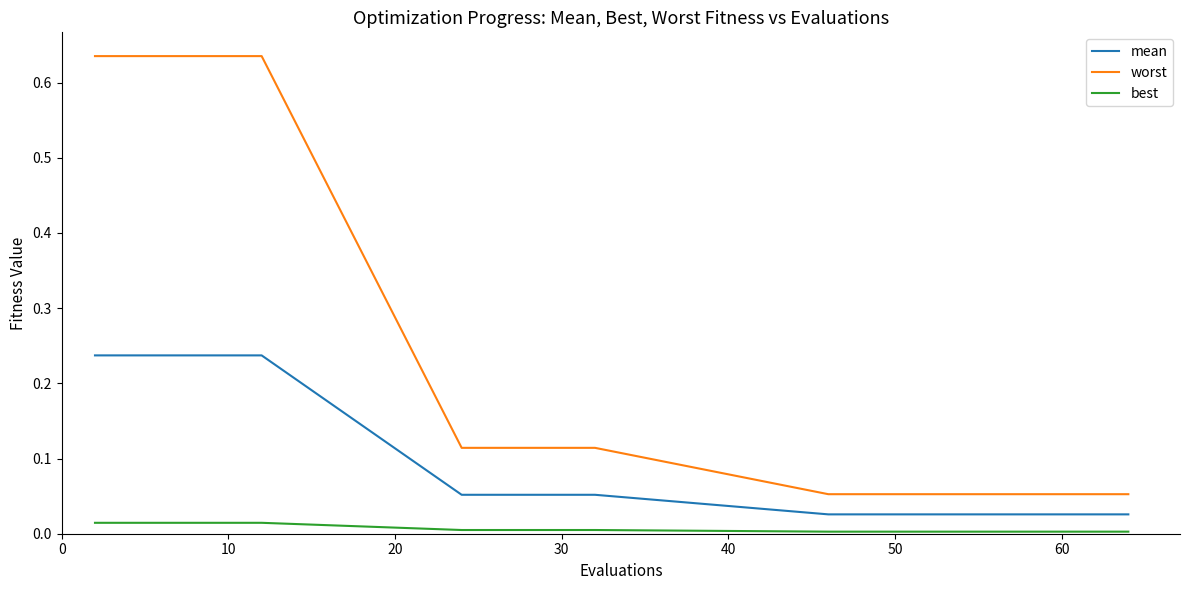

True or false: worst and best cross at least once.

False